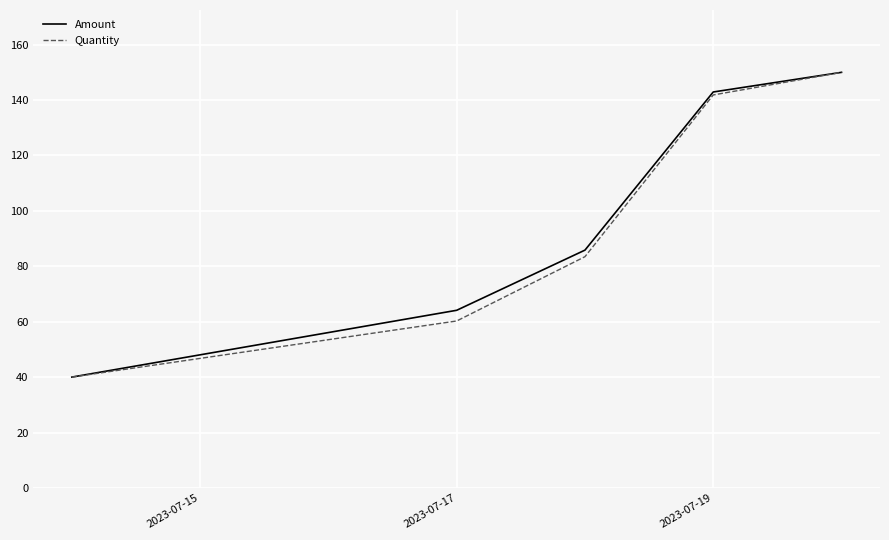

Reading left to right, list all the values displayed in this chart.

Amount: 40.0	64.1	85.8	142.9	150.0
Quantity: 40.0	60.3	83.5	141.8	150.0